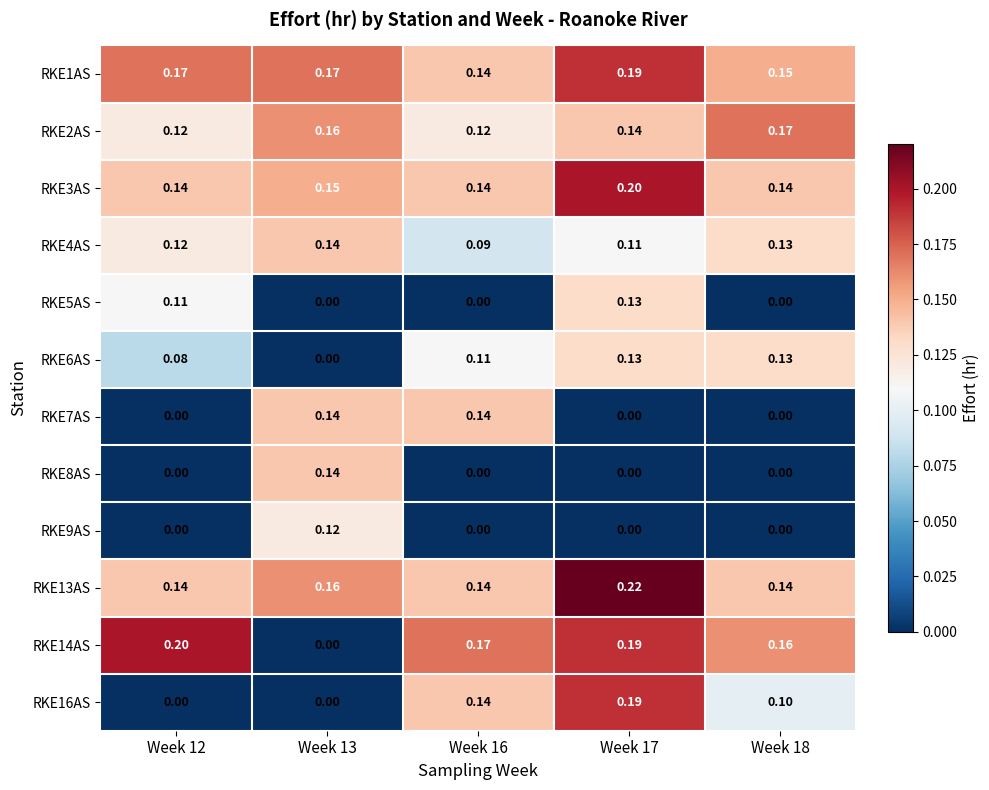

At which category is the sum across all series the highest?

Week 17